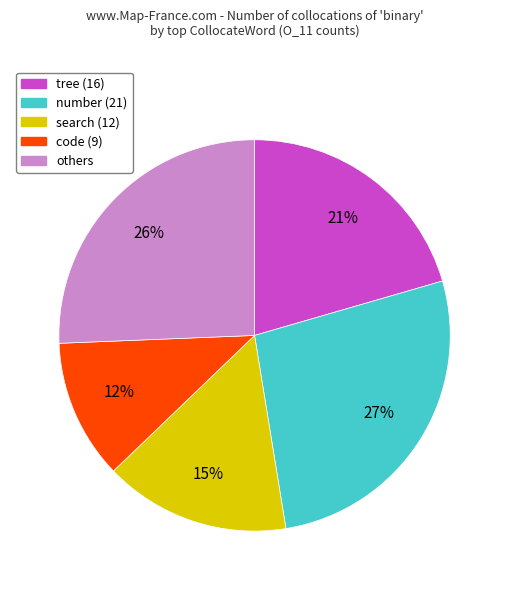

To the nearest percent, what is the difference between the largest and smallest slice percentages?

15%